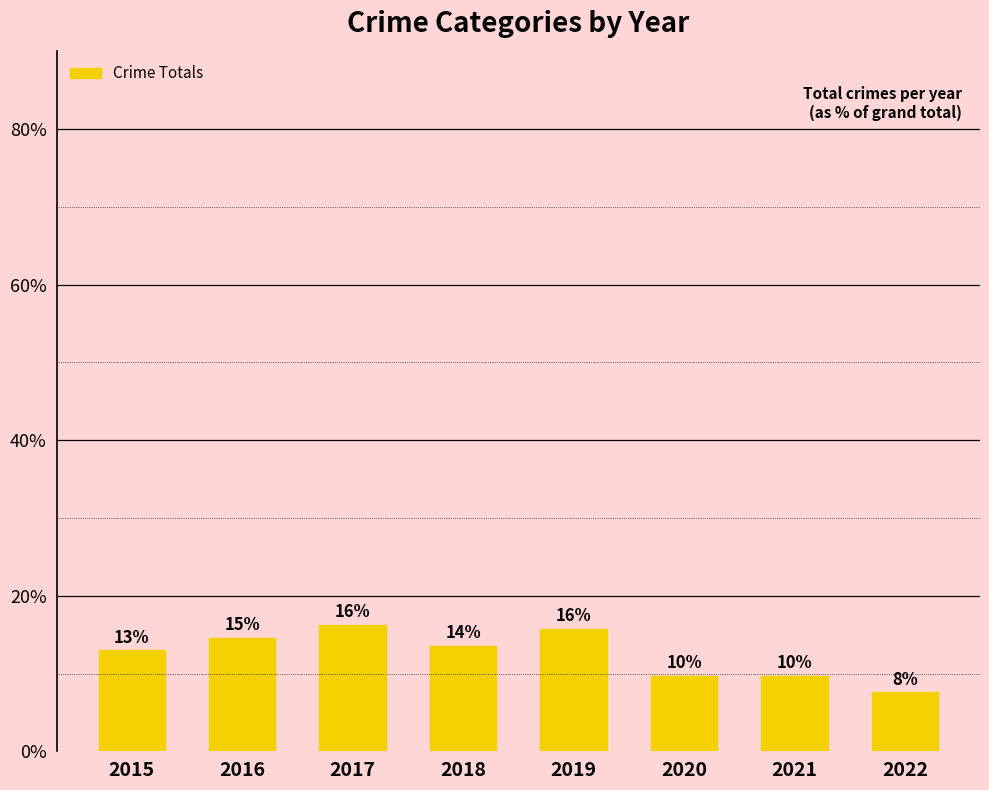

Are the bars horizontal?

No